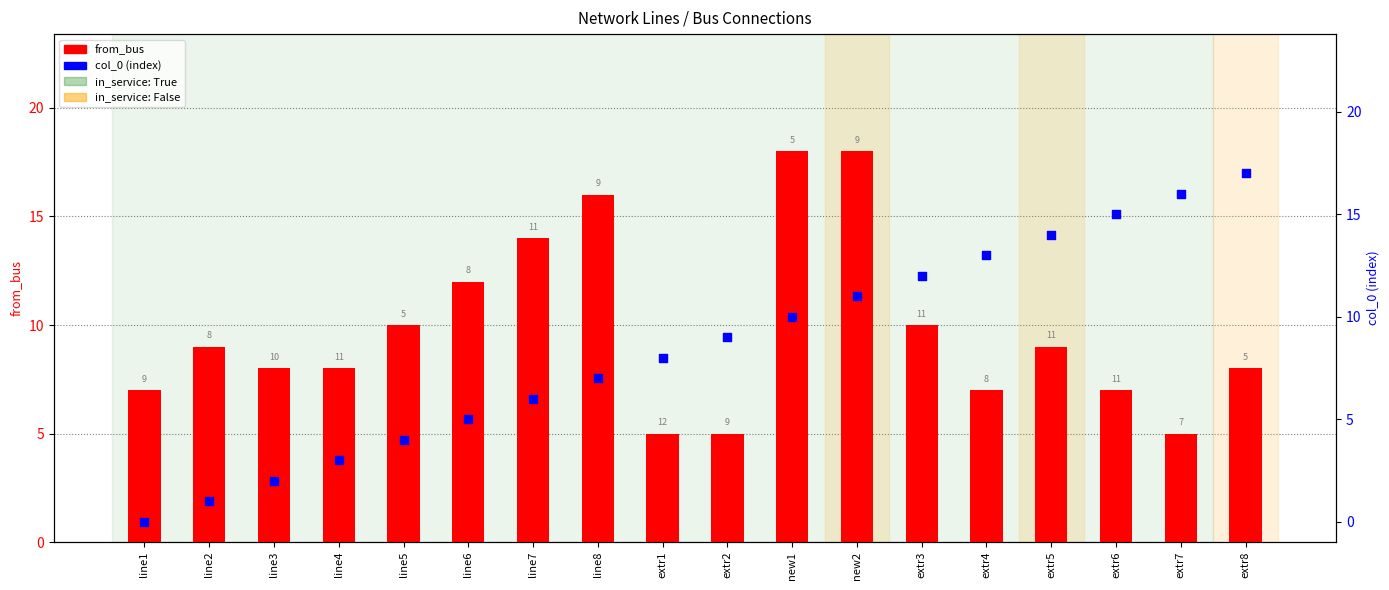

Which series contains the highest Y value?

from_bus